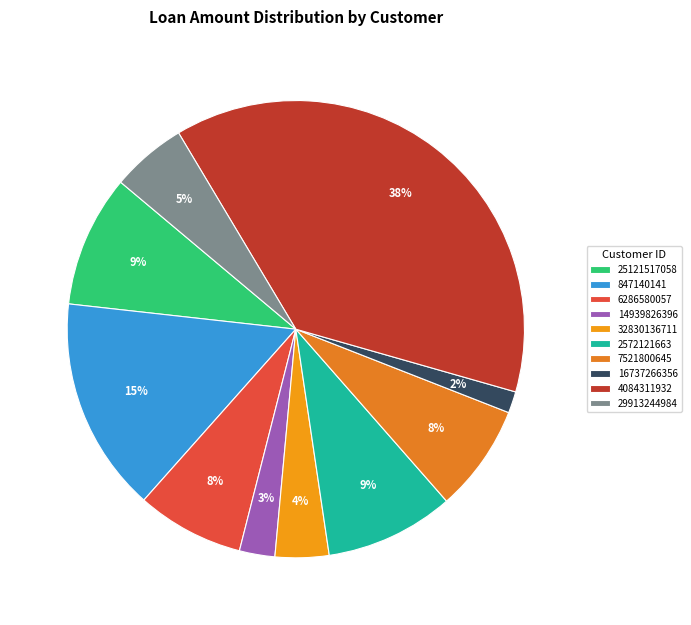

How many segments does this pie chart have?

10